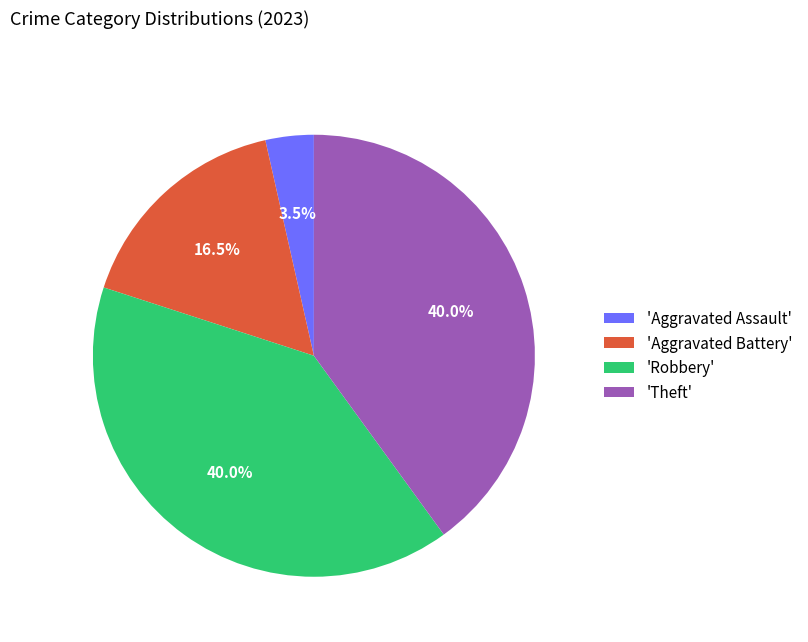

Does 'Aggravated Assault' represent more than half of the total?

No